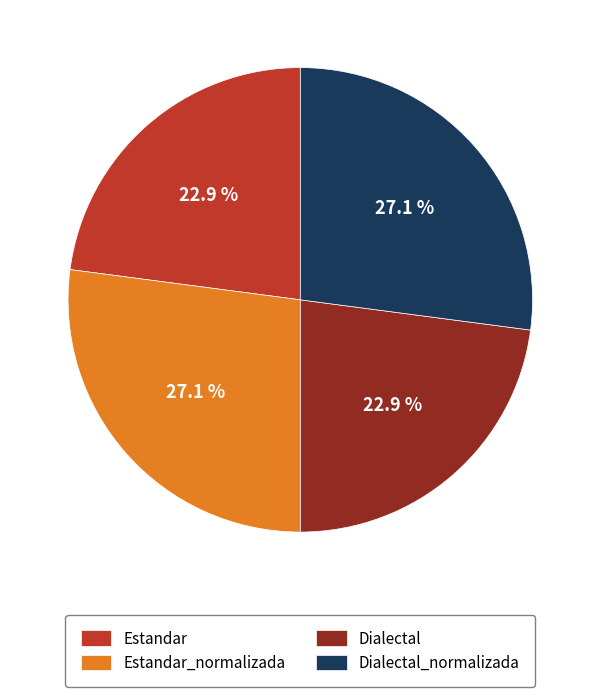

What portion of the pie excludes Dialectal?

77.1%